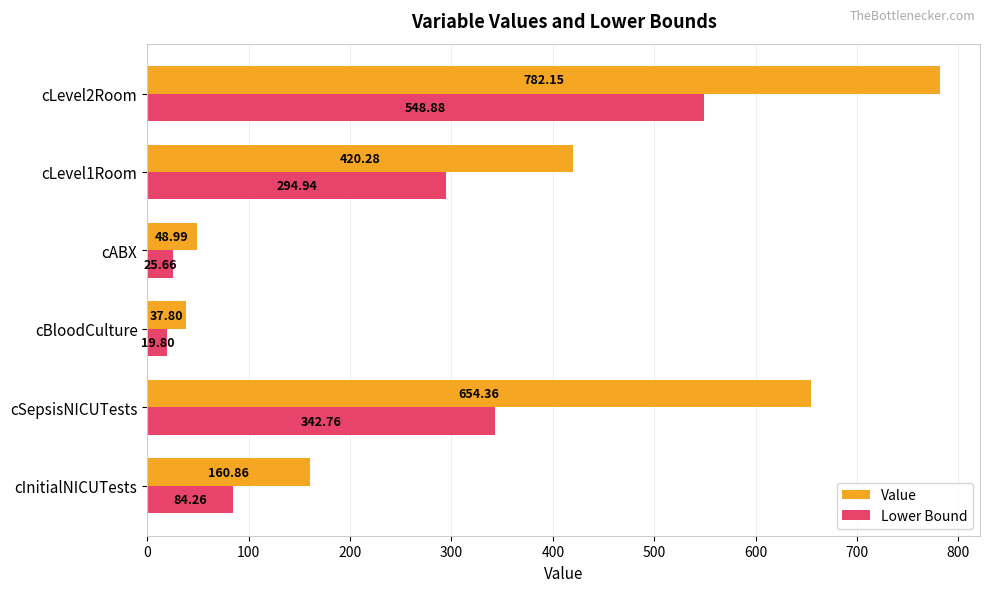

Between cSepsisNICUTests and cLevel1Room, which series saw the biggest shift?

Value